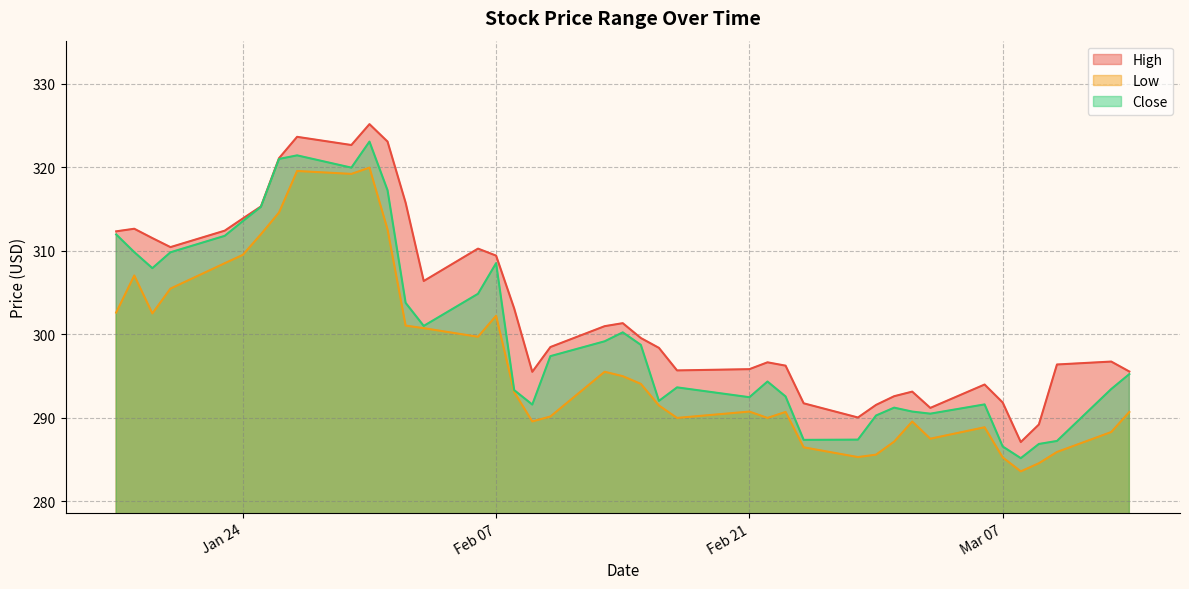

What position from the left is 2023-01-23?

5